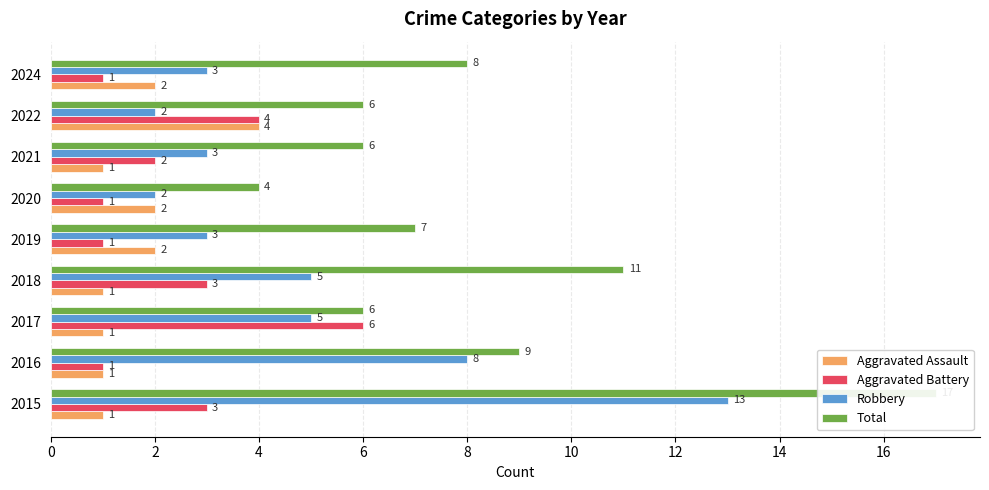

Reading left to right, list all the values displayed in this chart.

Aggravated Assault: 1	1	1	1	2	2	1	4	2
Aggravated Battery: 3	1	6	3	1	1	2	4	1
Robbery: 13	8	5	5	3	2	3	2	3
Total: 17	9	6	11	7	4	6	6	8